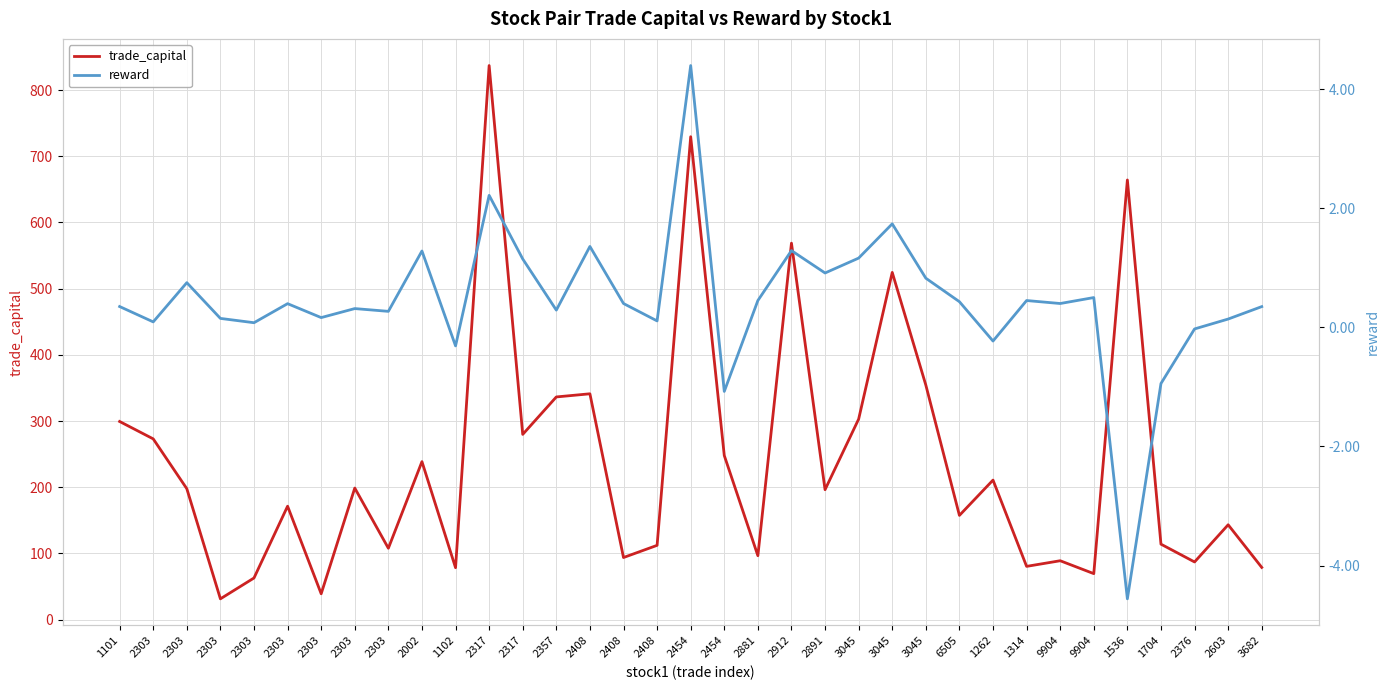

The value of trade_capital at 2303 is 435.5. True or false?

False